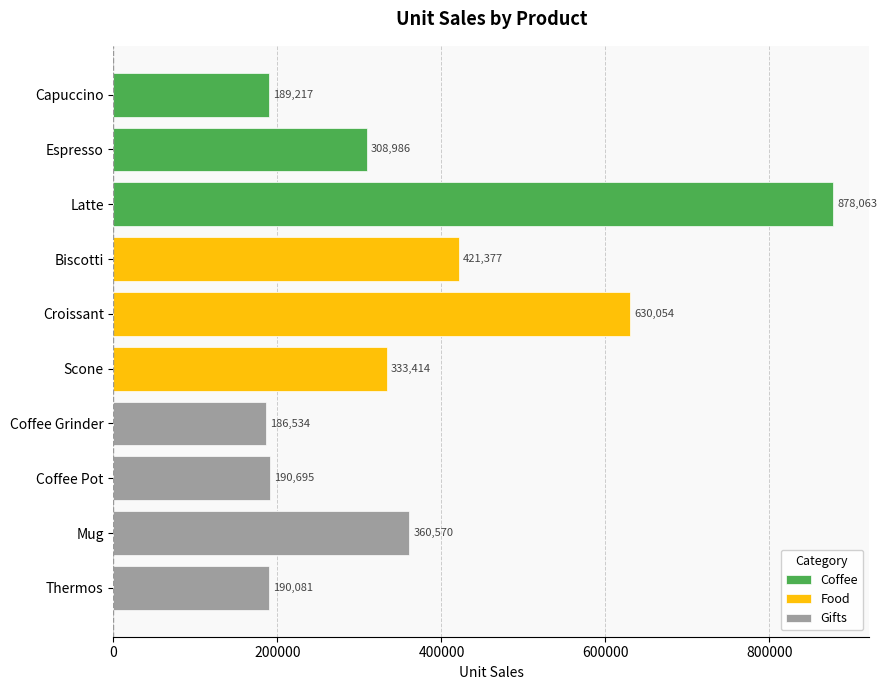

What is the difference between the maximum and minimum values?

691529